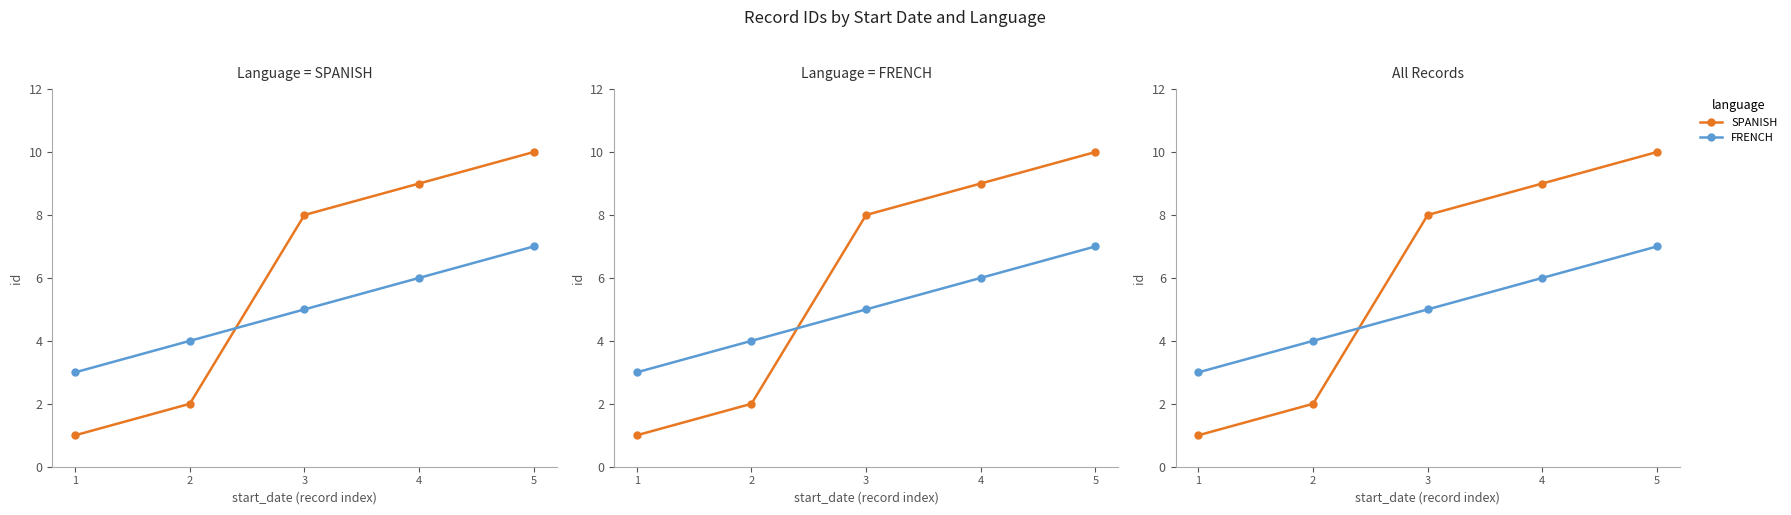

What is the difference between the highest and lowest values at 5?

3